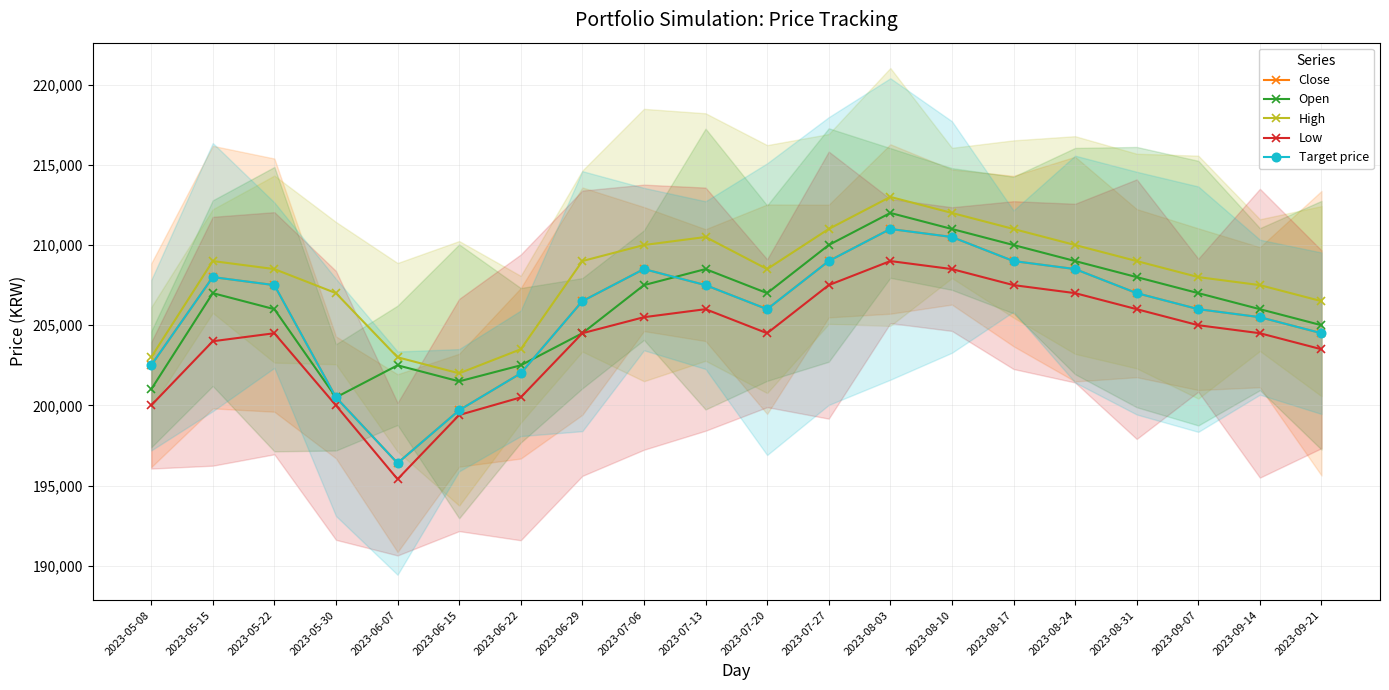

What is the label of the 10th point from the right?

2023-07-20